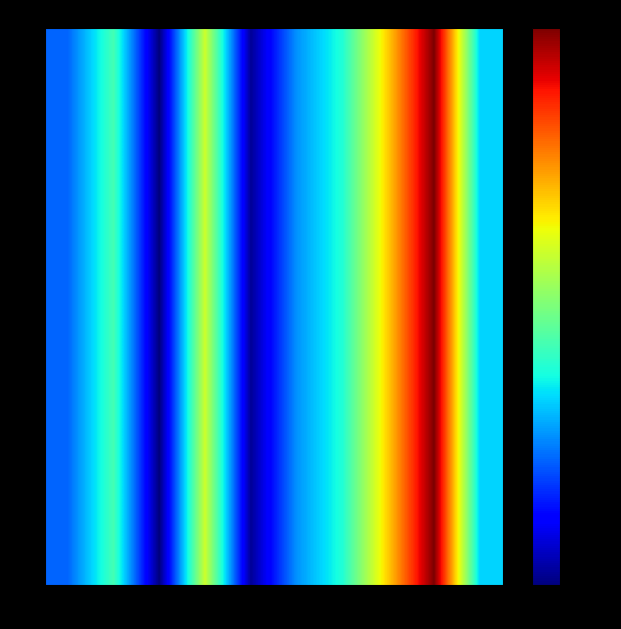

How many distinct data groups are displayed?

3